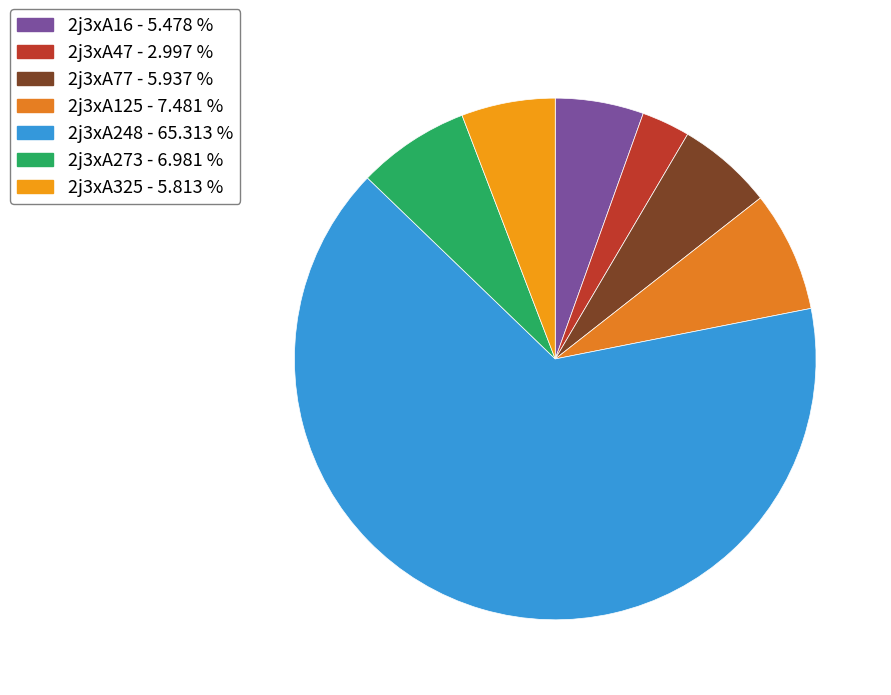

Rank the categories by value from highest to lowest.

2j3xA248, 2j3xA125, 2j3xA273, 2j3xA77, 2j3xA325, 2j3xA16, 2j3xA47